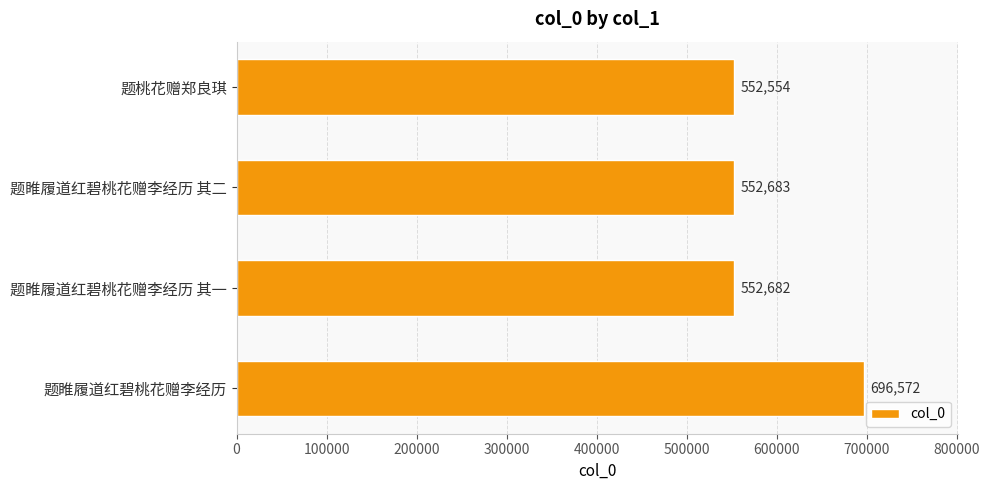

Reading bottom to top, extract all data points from this chart.

题睢履道红碧桃花赠李经历=696572	题睢履道红碧桃花赠李经历 其一=552682	题睢履道红碧桃花赠李经历 其二=552683	题桃花赠郑良琪=552554